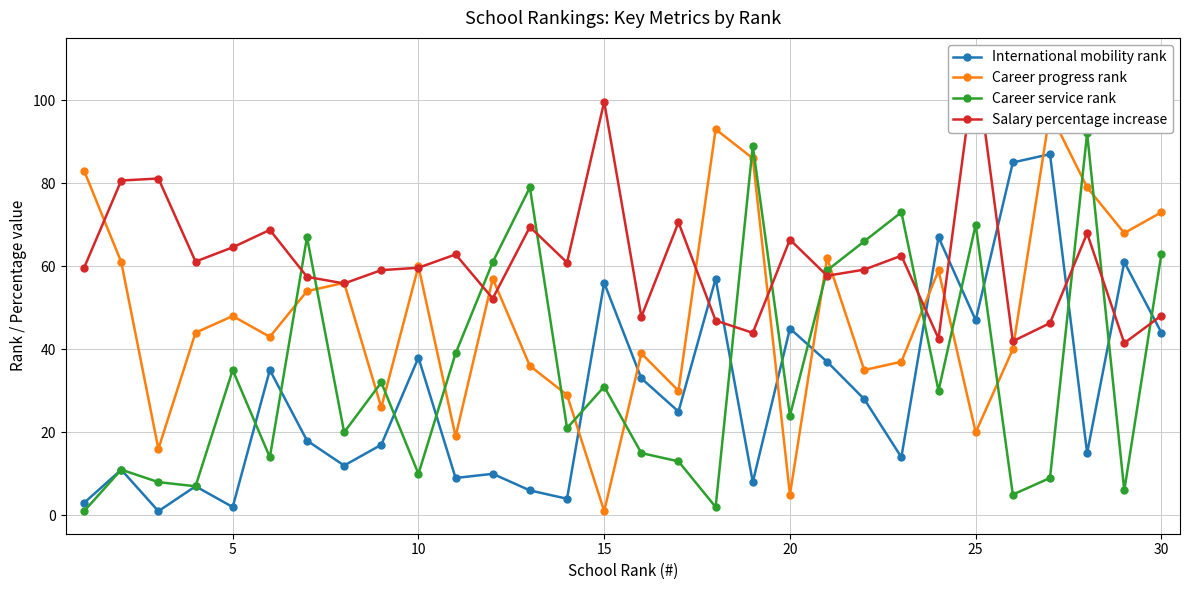

Reading left to right, transcribe all the data shown in this chart.

International mobility rank: 3.0	11.0	1.0	7.0	2.0	35.0	18.0	12.0	17.0	38.0	9.0	10.0	6.0	4.0	56.0	33.0	25.0	57.0	8.0	45.0	37.0	28.0	14.0	67.0	47.0	85.0	87.0	15.0	61.0	44.0
Career progress rank: 83.0	61.0	16.0	44.0	48.0	43.0	54.0	56.0	26.0	60.0	19.0	57.0	36.0	29.0	1.0	39.0	30.0	93.0	86.0	5.0	62.0	35.0	37.0	59.0	20.0	40.0	97.0	79.0	68.0	73.0
Career service rank: 1.0	11.0	8.0	7.0	35.0	14.0	67.0	20.0	32.0	10.0	39.0	61.0	79.0	21.0	31.0	15.0	13.0	2.0	89.0	24.0	59.0	66.0	73.0	30.0	70.0	5.0	9.0	92.0	6.0	63.0
Salary percentage increase: 59.6	80.6	81.1	61.1	64.6	68.8	57.5	55.9	59.1	59.6	62.9	52.2	69.5	60.9	99.6	47.8	70.6	46.9	44.0	66.4	57.7	59.2	62.5	42.6	109.6	41.9	46.3	67.9	41.5	48.1